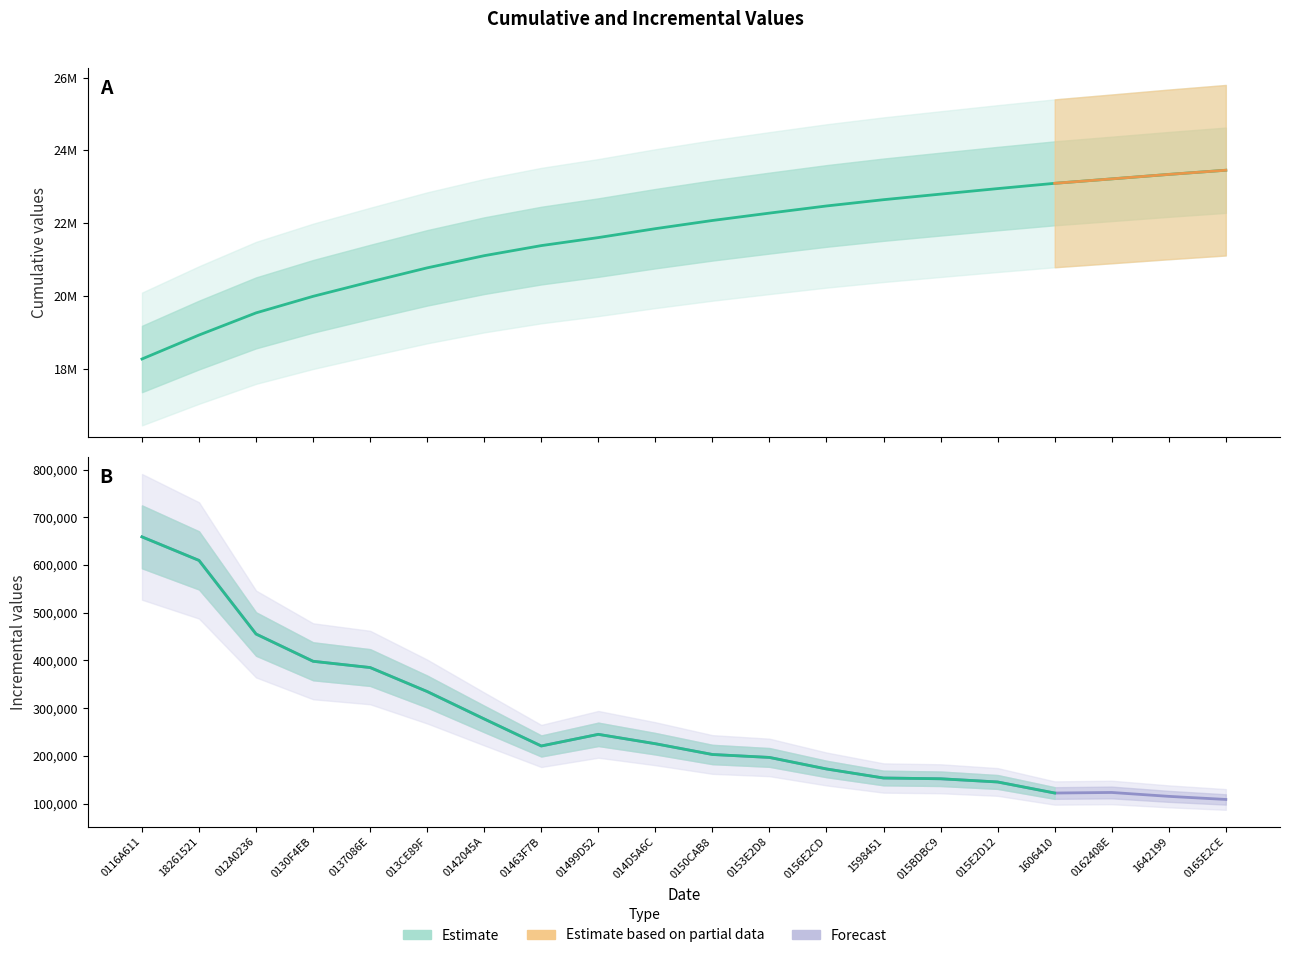

How many data points does each series have?

20